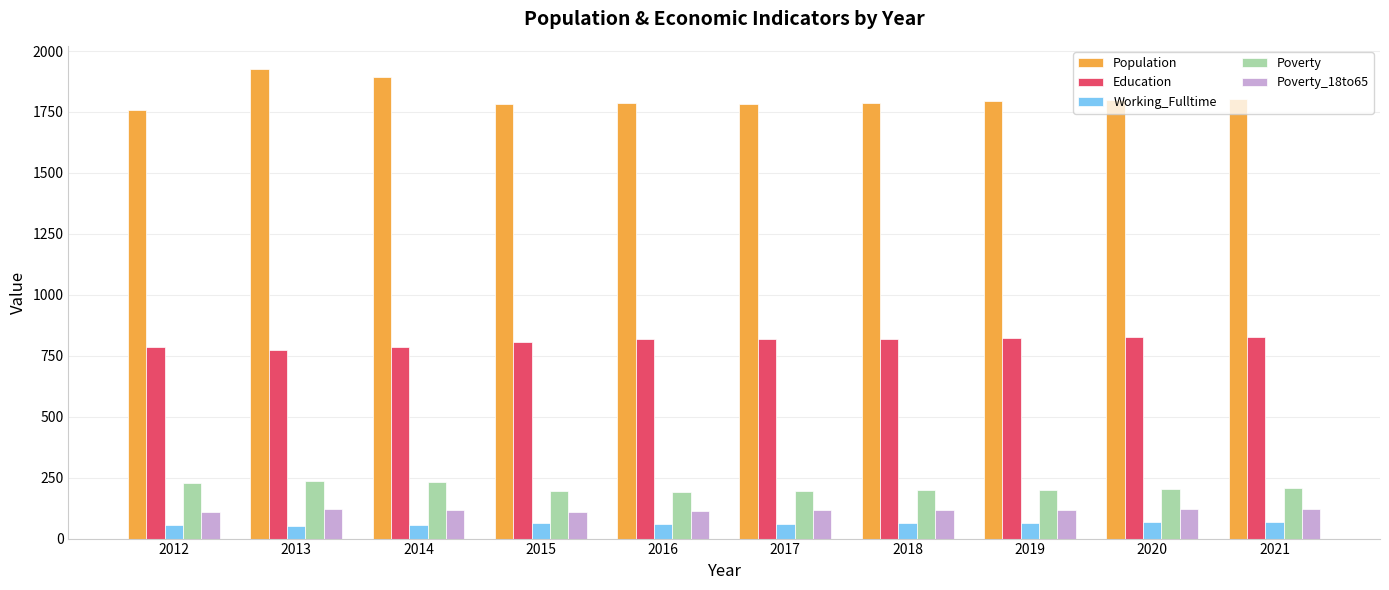

At how many categories does at least one series exceed 620?

10